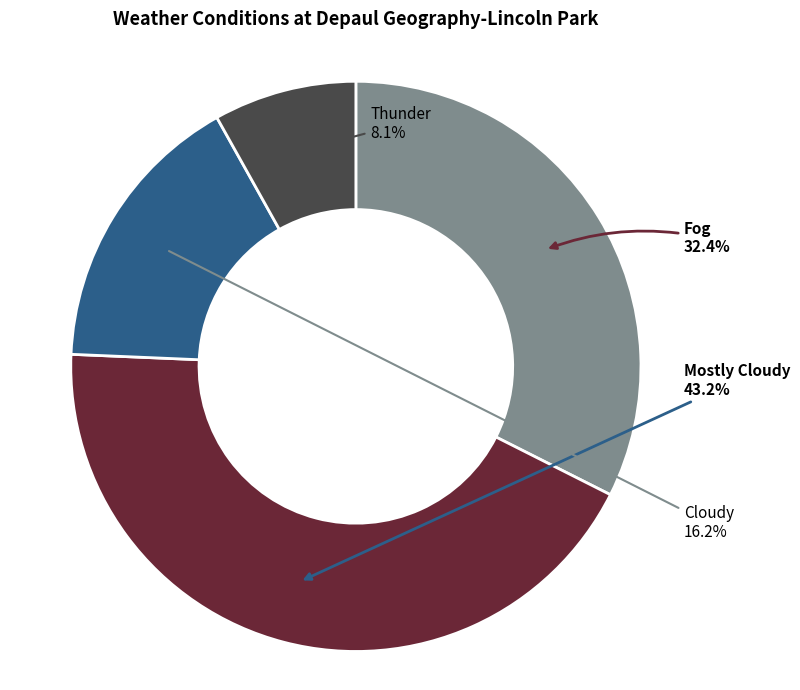

What is the total percentage of Thunder and Cloudy?

24.3%